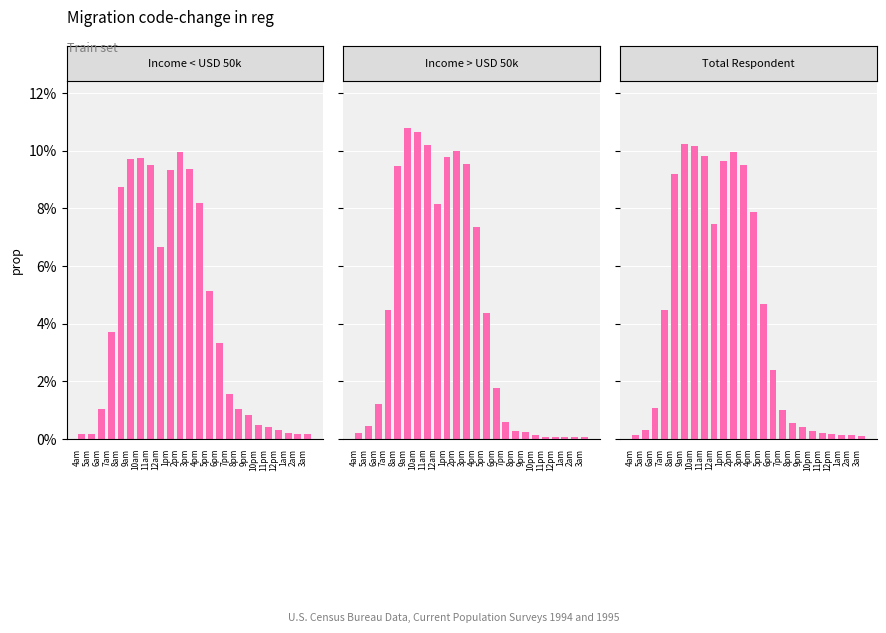

What is the label of the 11th bar from the right?

5pm